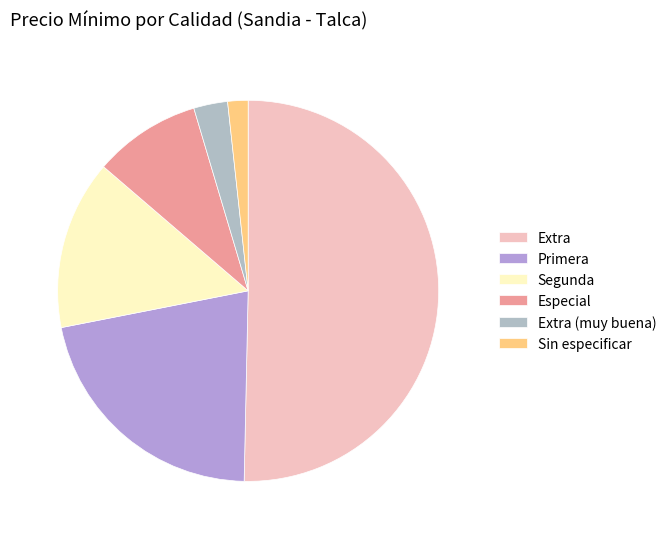

Count the number of slices in the pie.

6